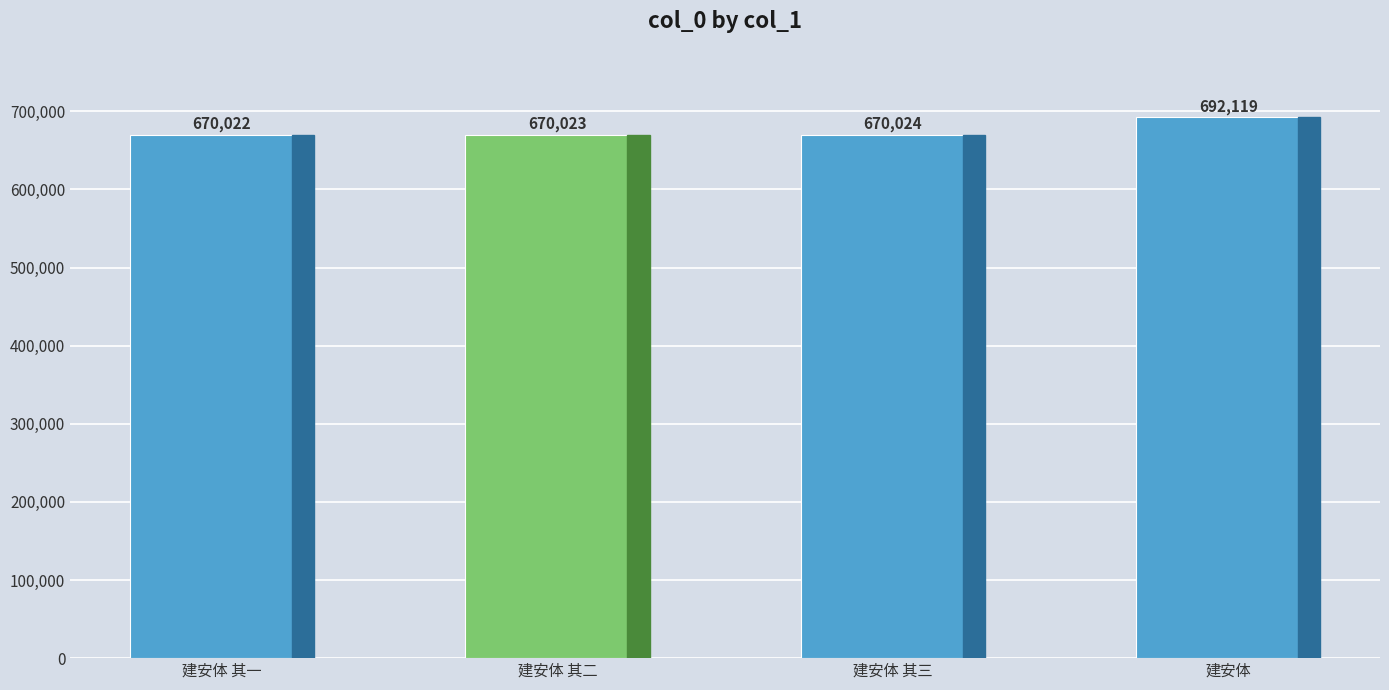

Is it true that the value at 建安体 其一 is 670022?

True